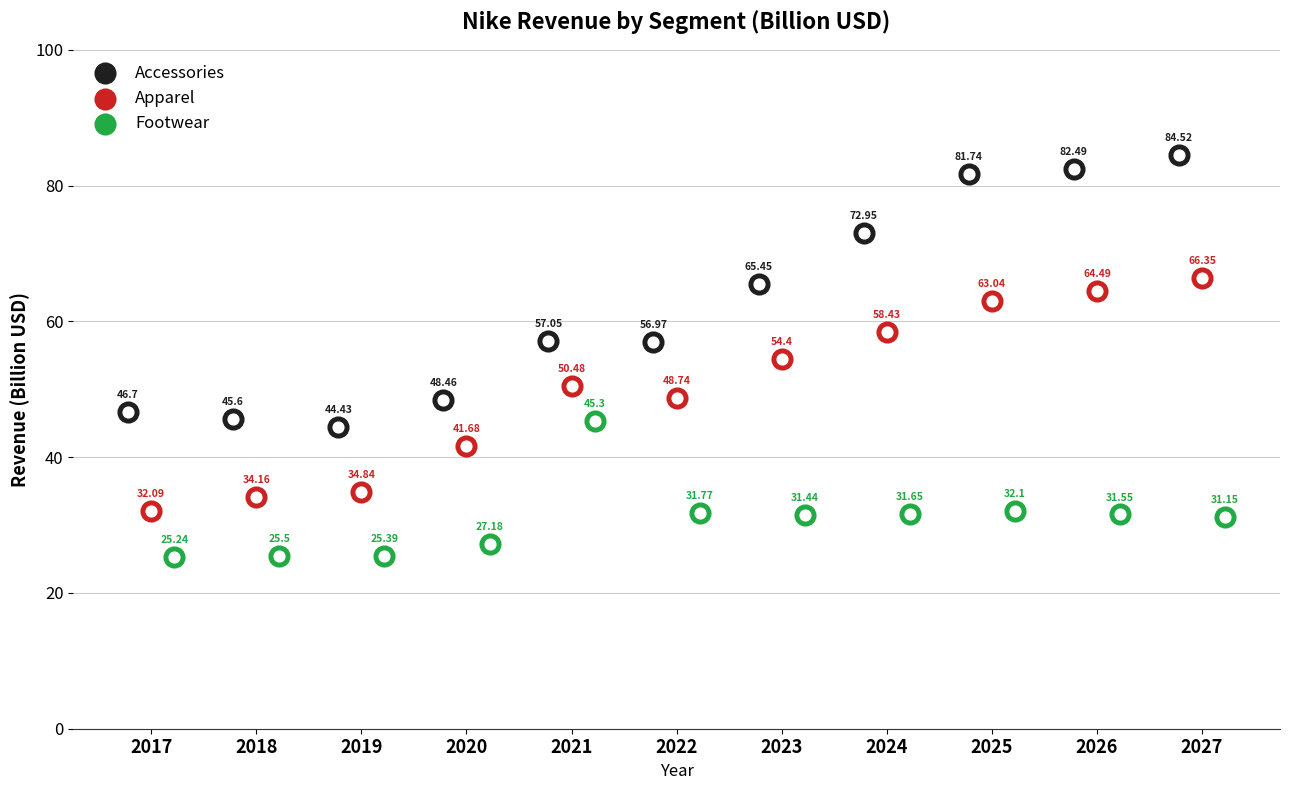

Is the value of Apparel at 2020 greater than the value of Accessories at 2025?

No